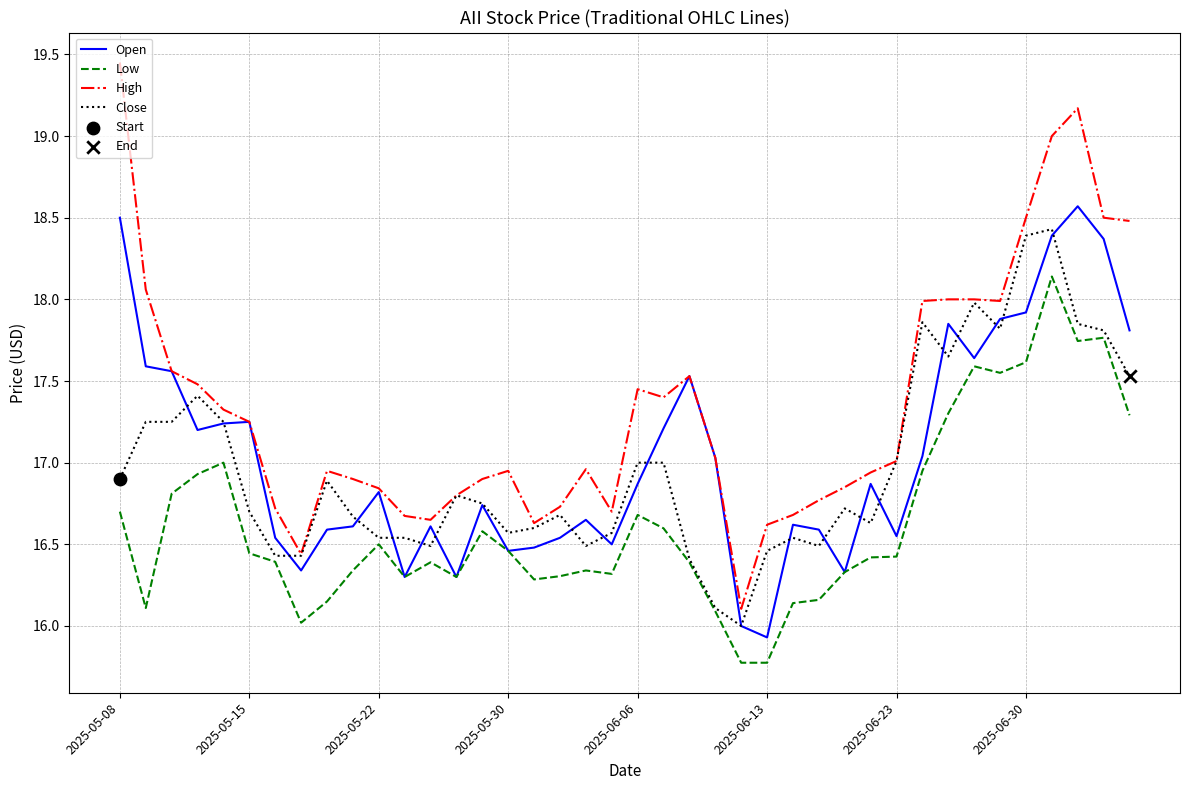

Which series has the largest total across all categories?

High